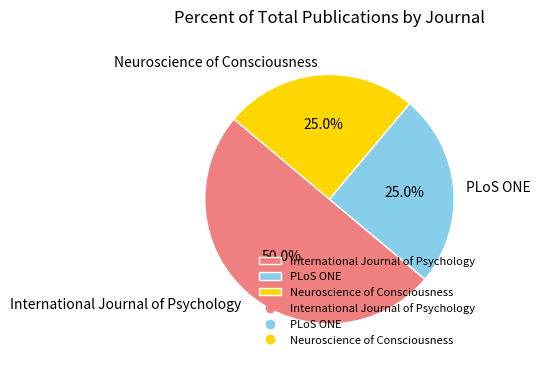

What percentage do PLoS ONE and International Journal of Psychology together represent?

75.0%